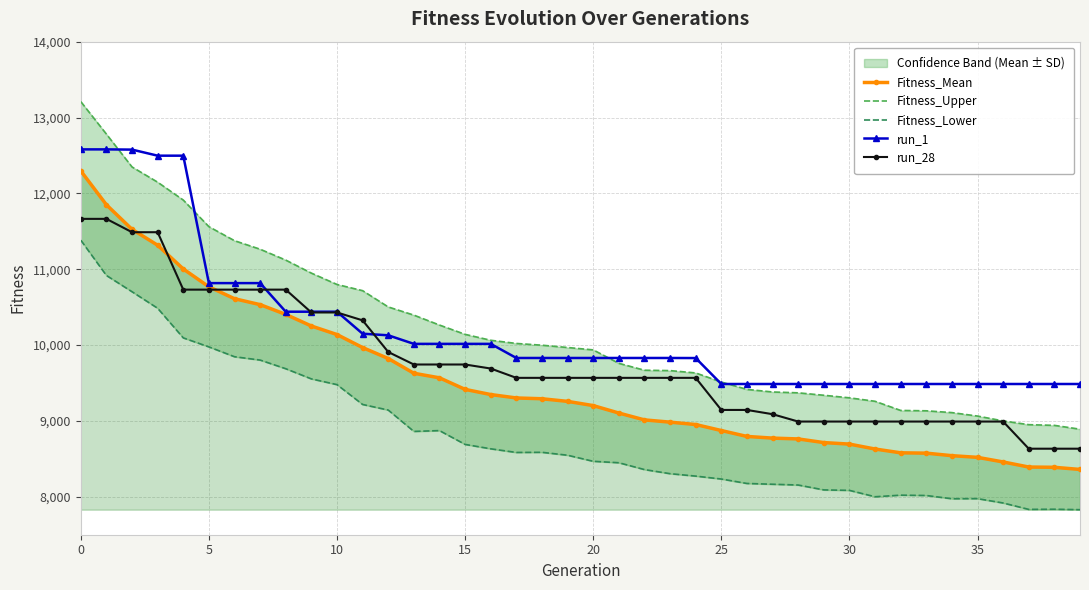

True or false: Fitness_Upper and Fitness_Mean cross at least once.

False